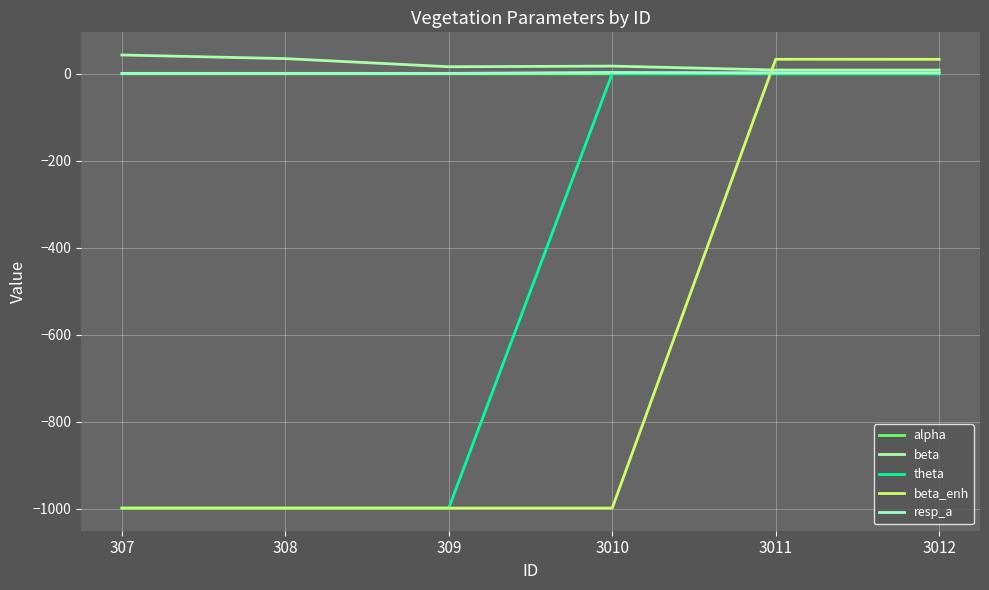

What is the value of the beta_enh point at the 4th from the left?

-999.0